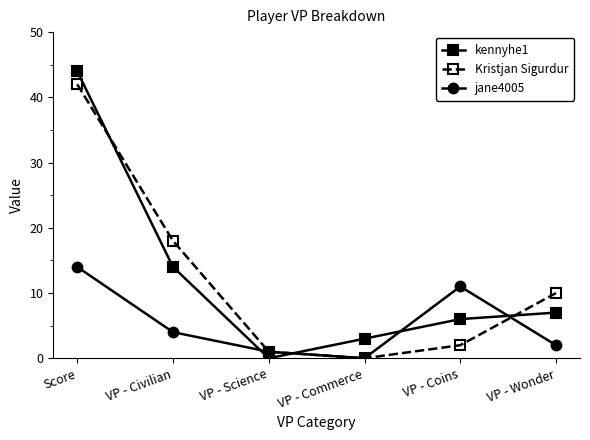

The value of kennyhe1 at VP - Science is 0. True or false?

True